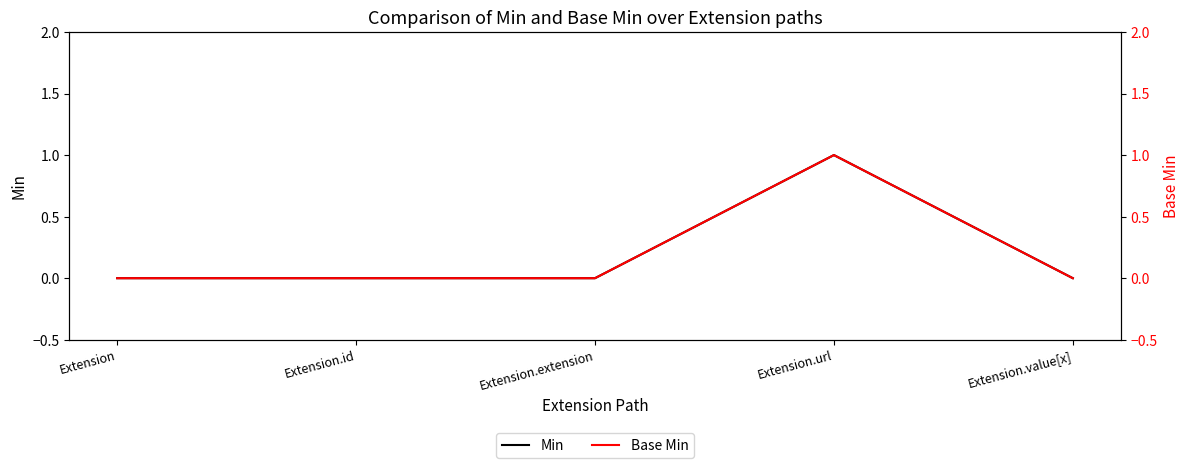

How many data points in Min are above 0?

1